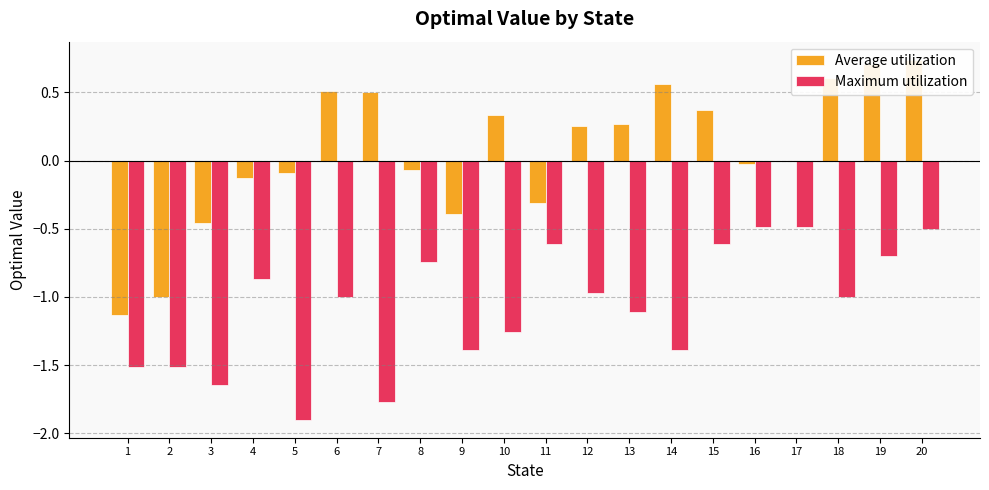

At how many categories does at least one series exceed -1?

18